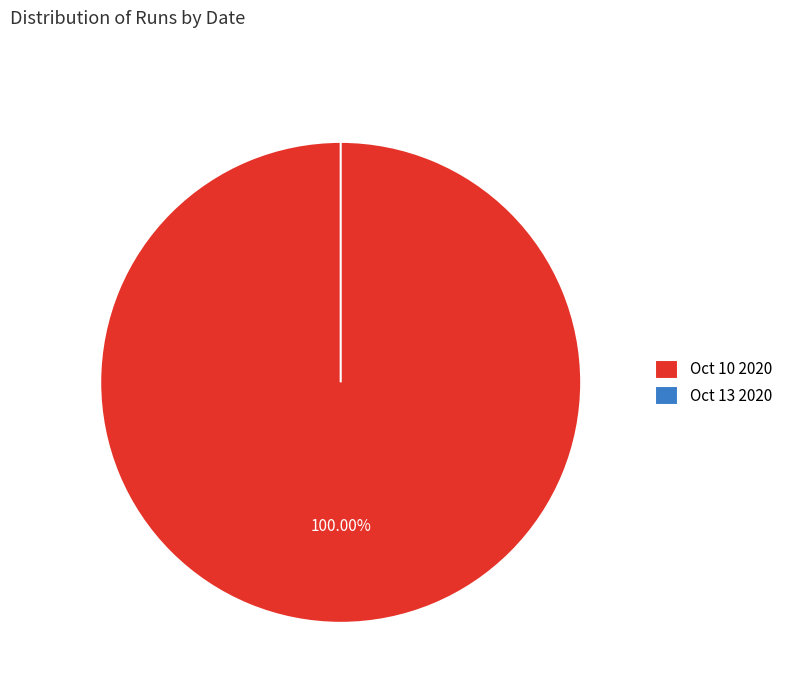

To the nearest percent, what percentage of the pie is Oct 10 2020?

100%